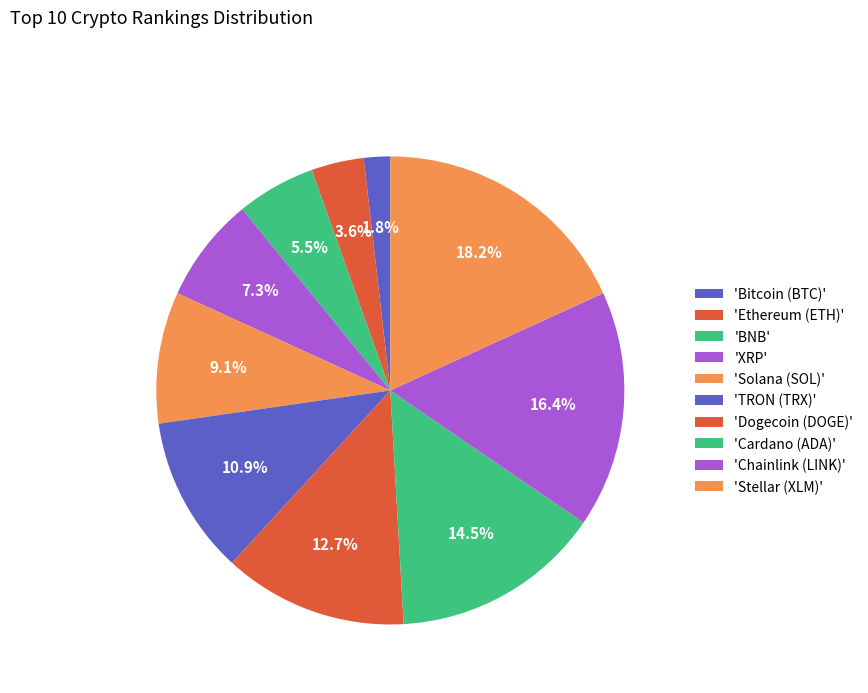

Count the number of slices in the pie.

10